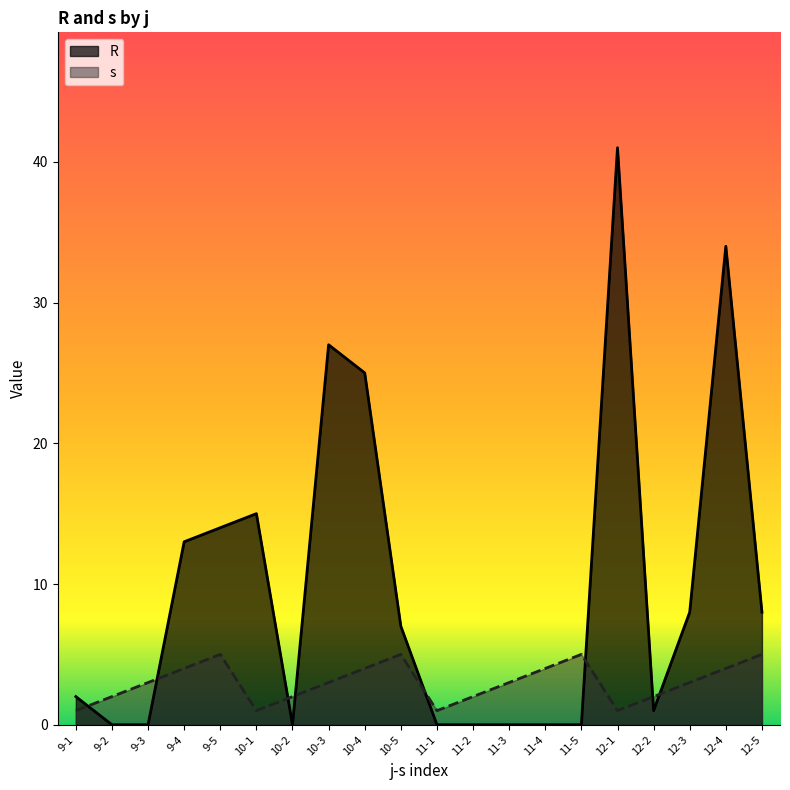

In R, how many points are lower than both neighbors (excluding endpoints)?

2